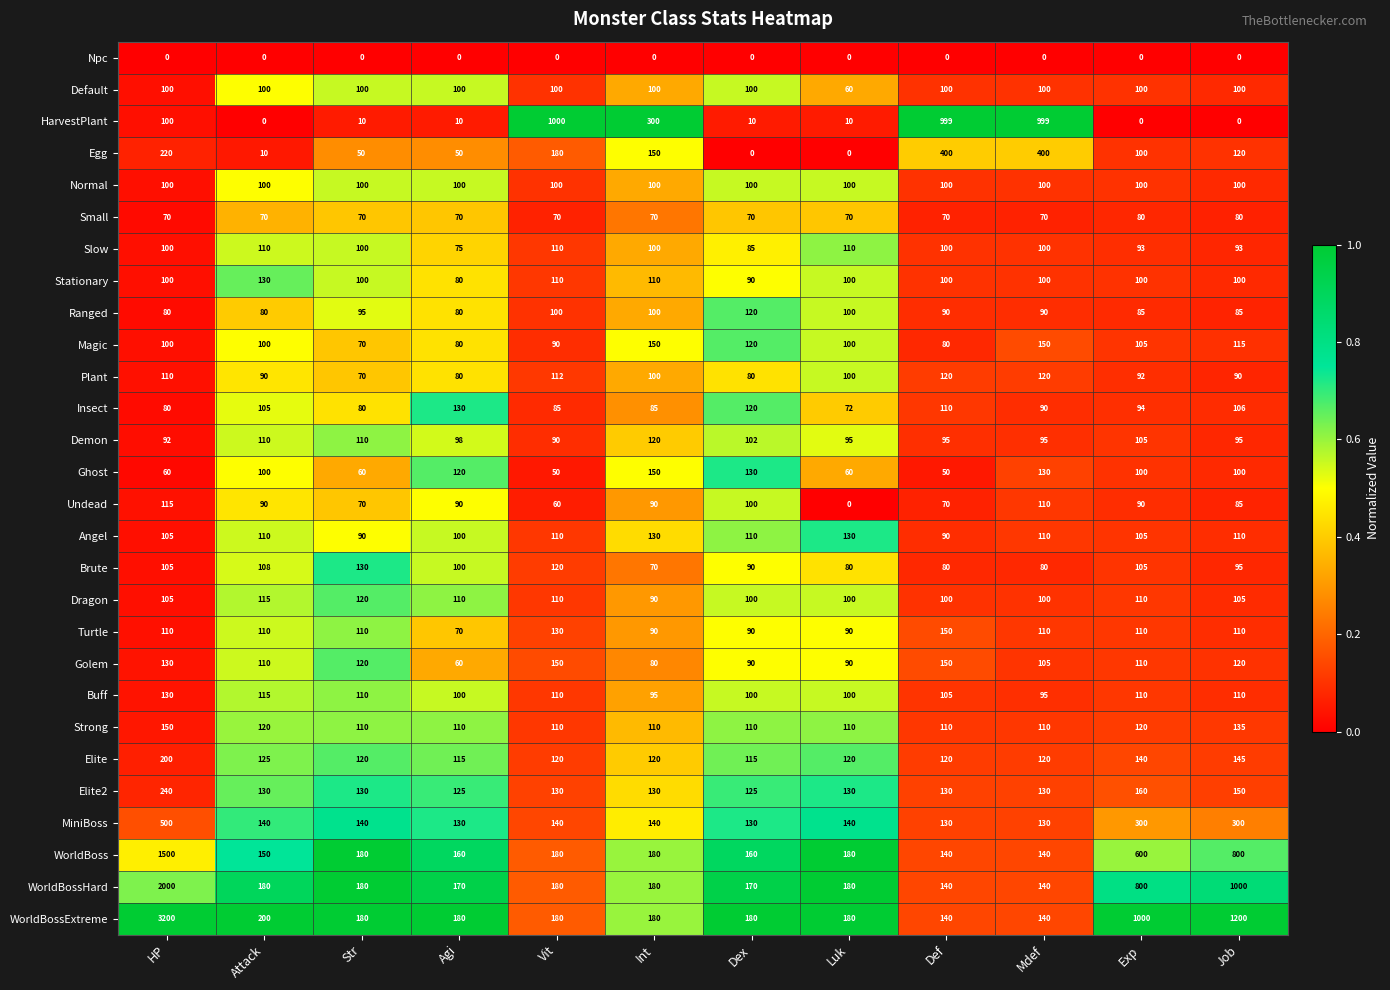

Which series changed the most between HP and Mdef?

WorldBossExtreme